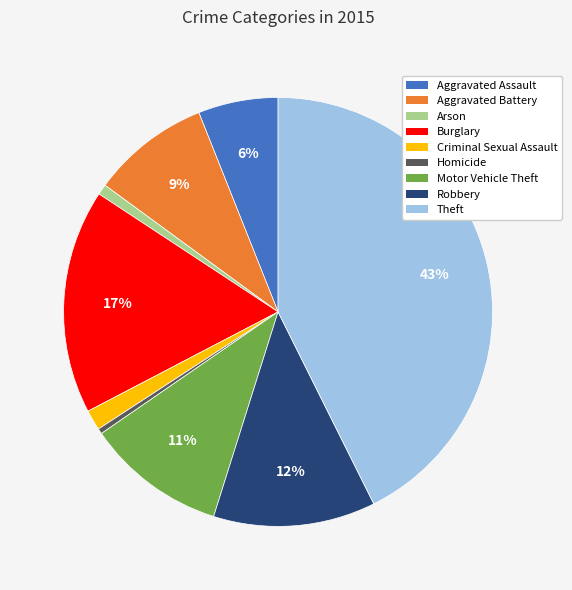

Between Burglary and Aggravated Battery, which is larger?

Burglary